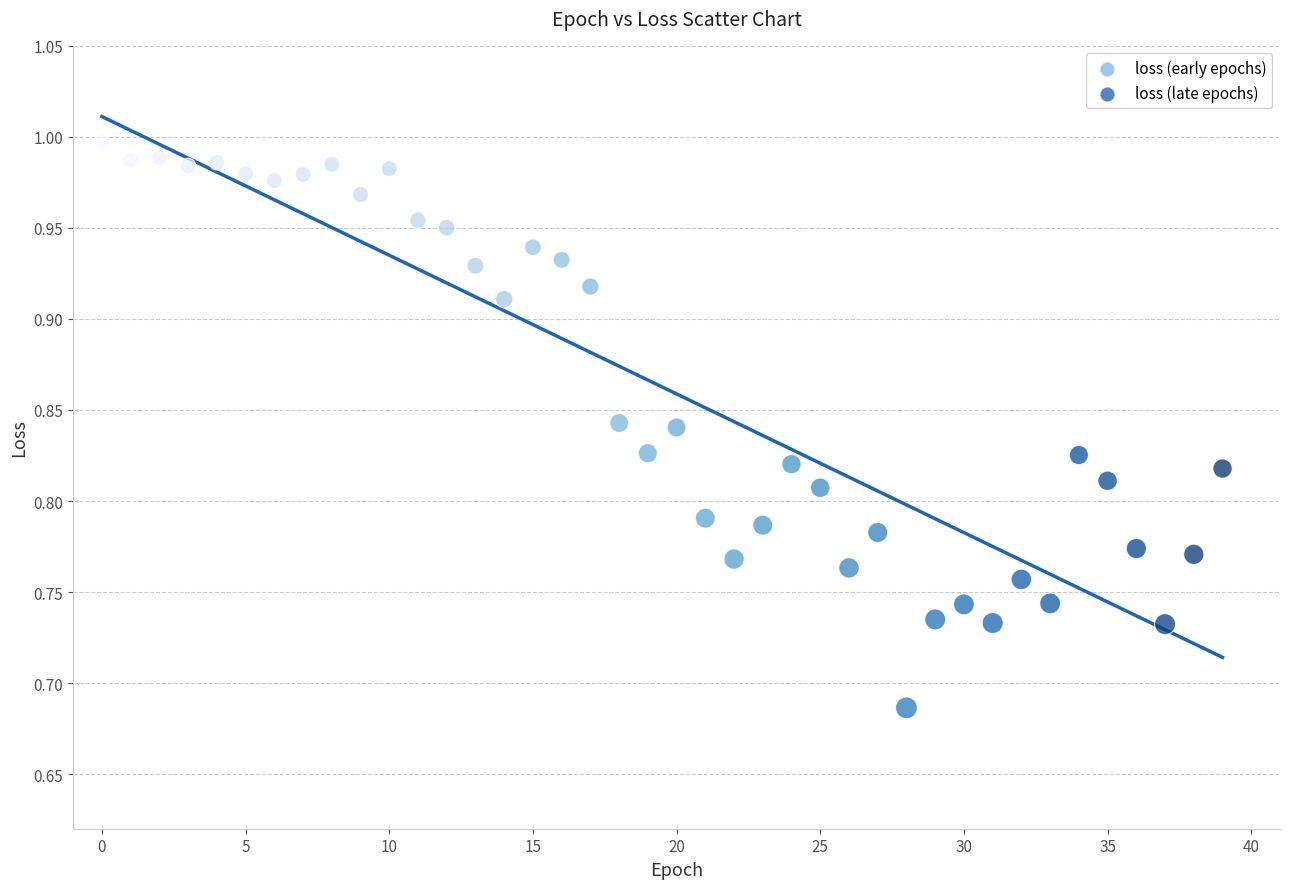

What is the range of Y values (max minus min)?

0.3